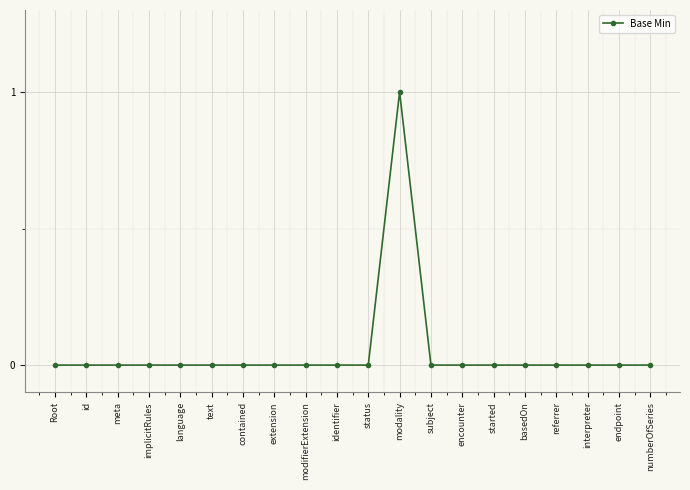

Between modality and extension, which is larger?

modality